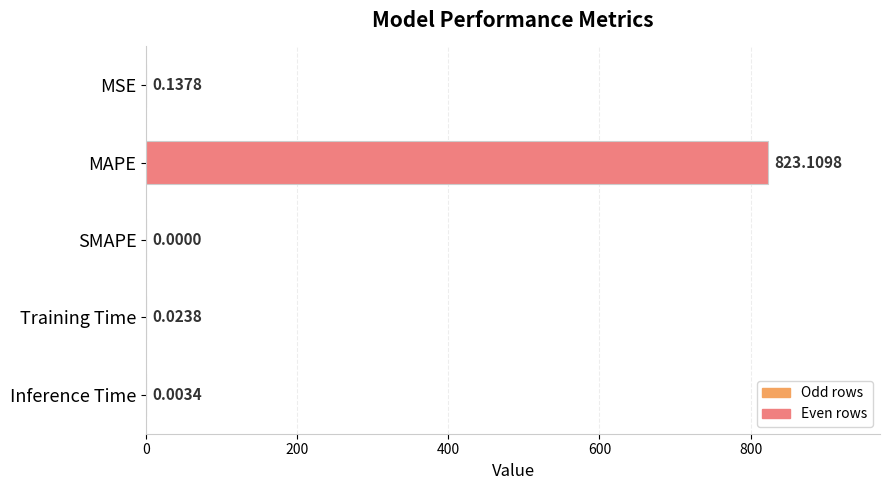

What is the change in value from MAPE to Training Time?

-823.1